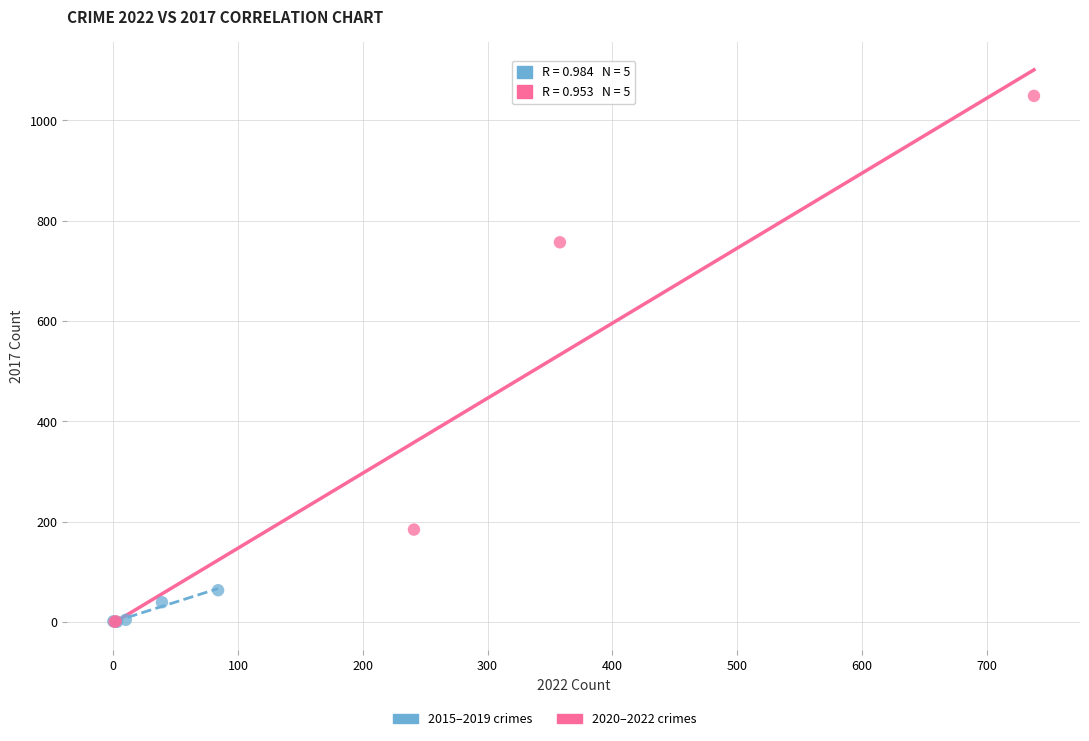

Which series has the largest Y range (max minus min)?

2020–2022 crimes